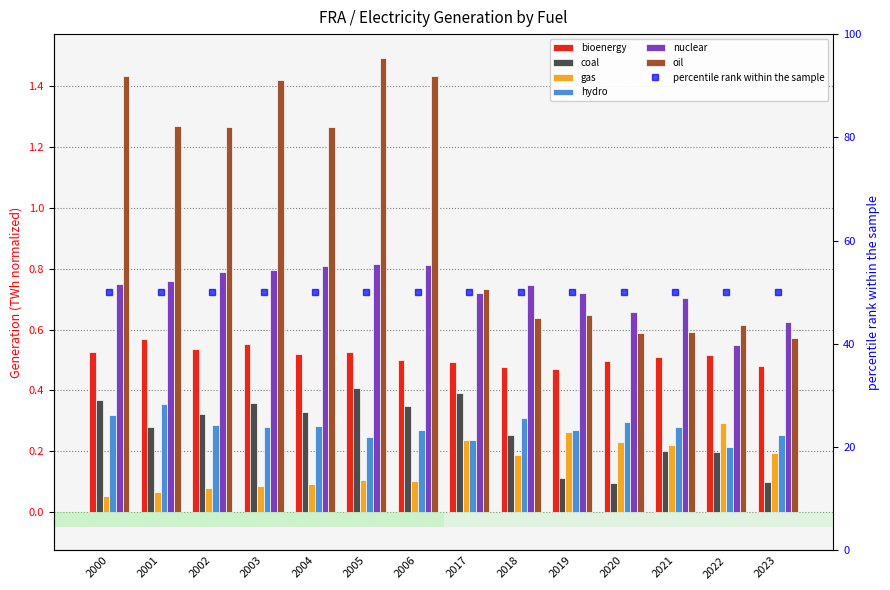

Which has a higher value, 2020 or 2023?

2020